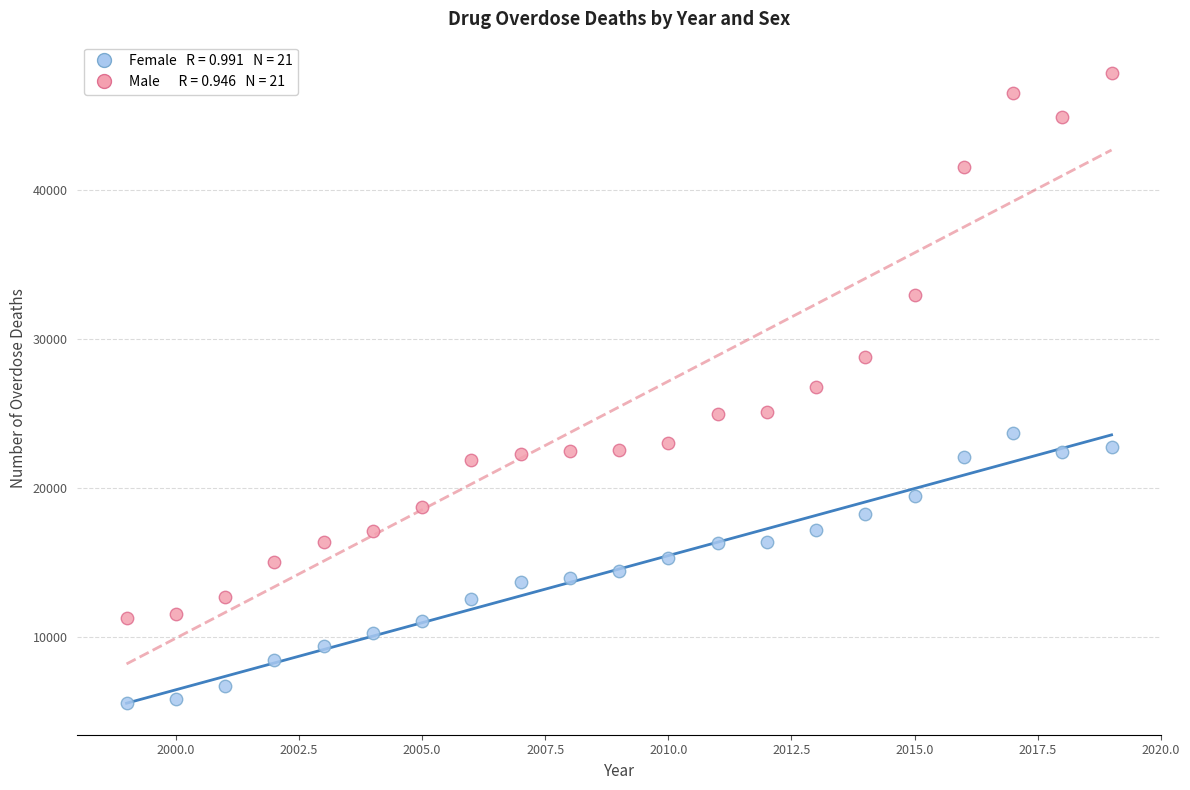

Across all data points, what is the range of Y values (max minus min)?

42290